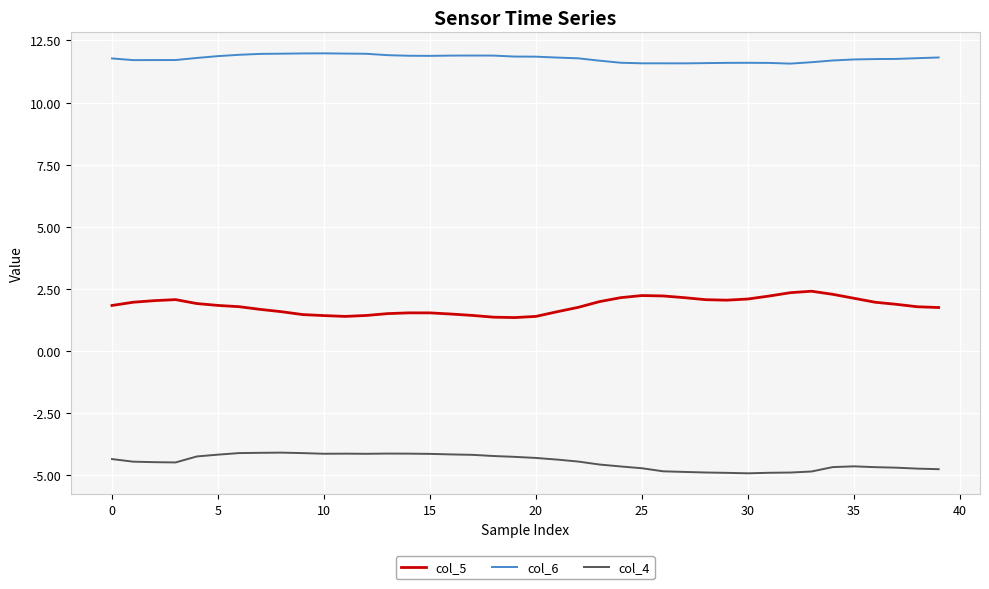

What is the maximum value for col_4?

-4.1